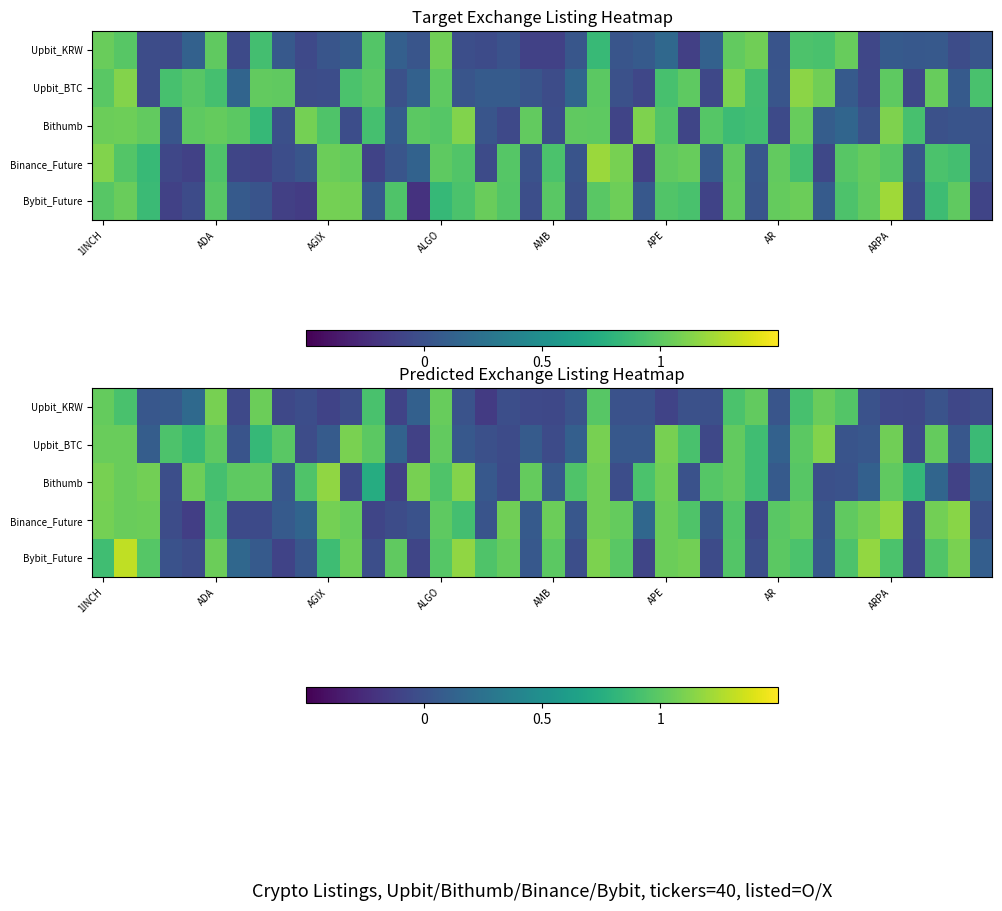

Count the number of categories in the chart.

40